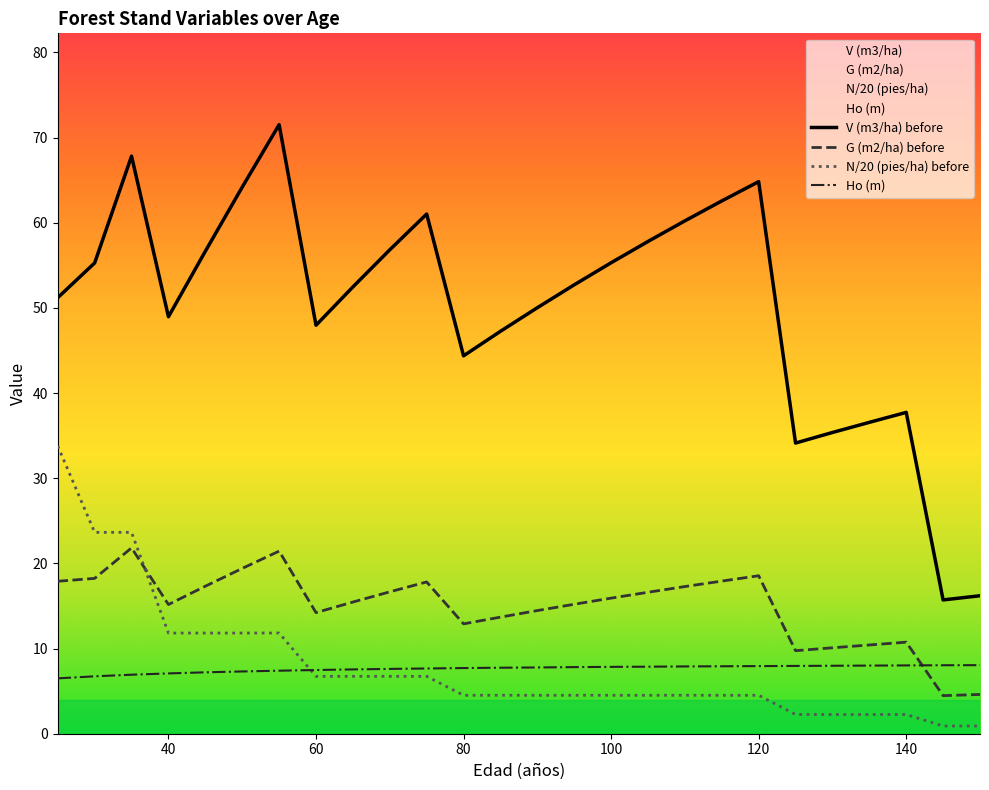

What value does the N (pies/ha) before series have at 75?

6.7